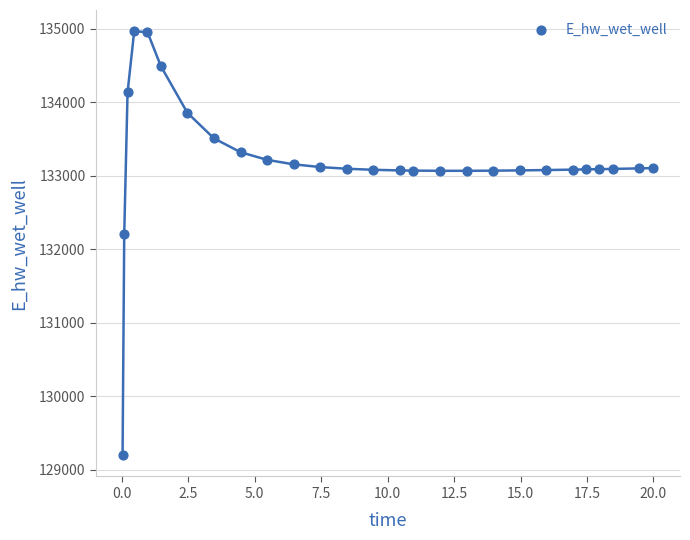

What Y value in the scatter plot is closest to 132081?

132207.4